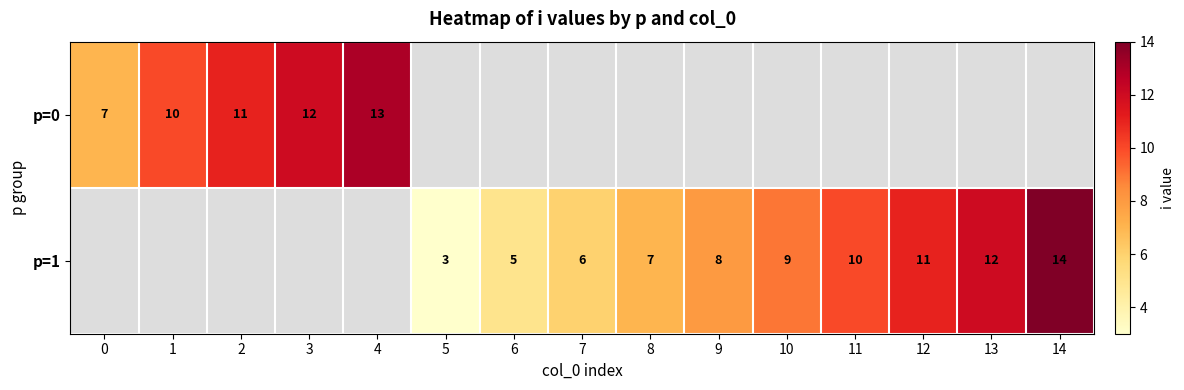

The p=0 series shows 11 at 2. True or false?

True